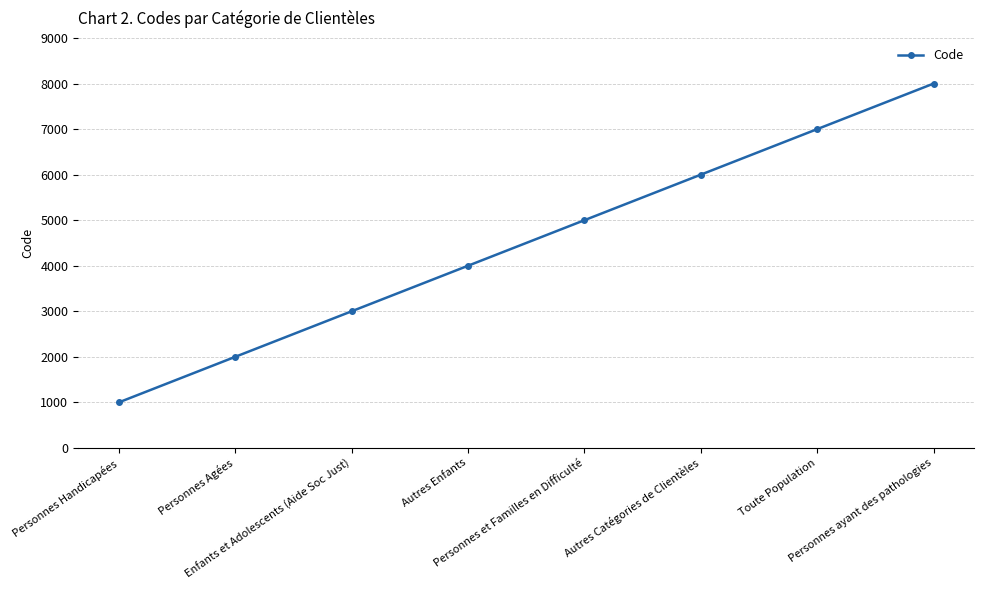

Reading left to right, extract all data points from this chart.

Personnes Handicapées=1000	Personnes Agées=2000	Enfants et Adolescents (Aide Soc Just)=3000	Autres Enfants=4000	Personnes et Familles en Difficulté=5000	Autres Catégories de Clientèles=6000	Toute Population=7000	Personnes ayant des pathologies=8000